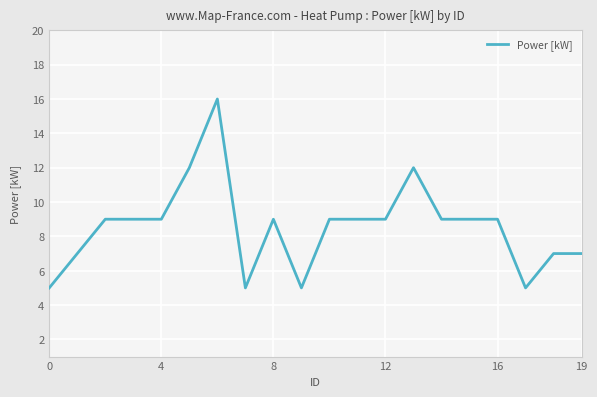

What is the difference between the maximum and minimum values?

11